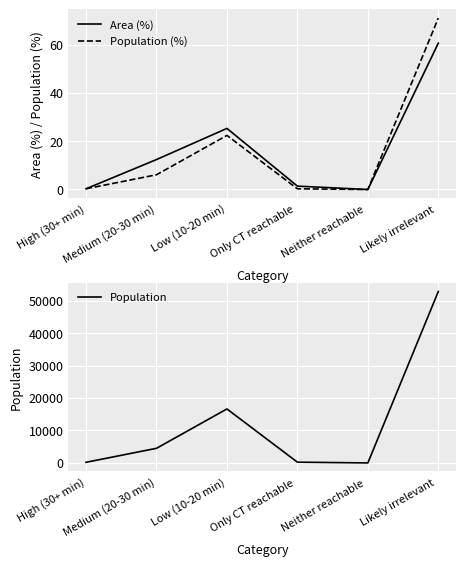

The Population series shows 235.0 at Only CT reachable . True or false?

True